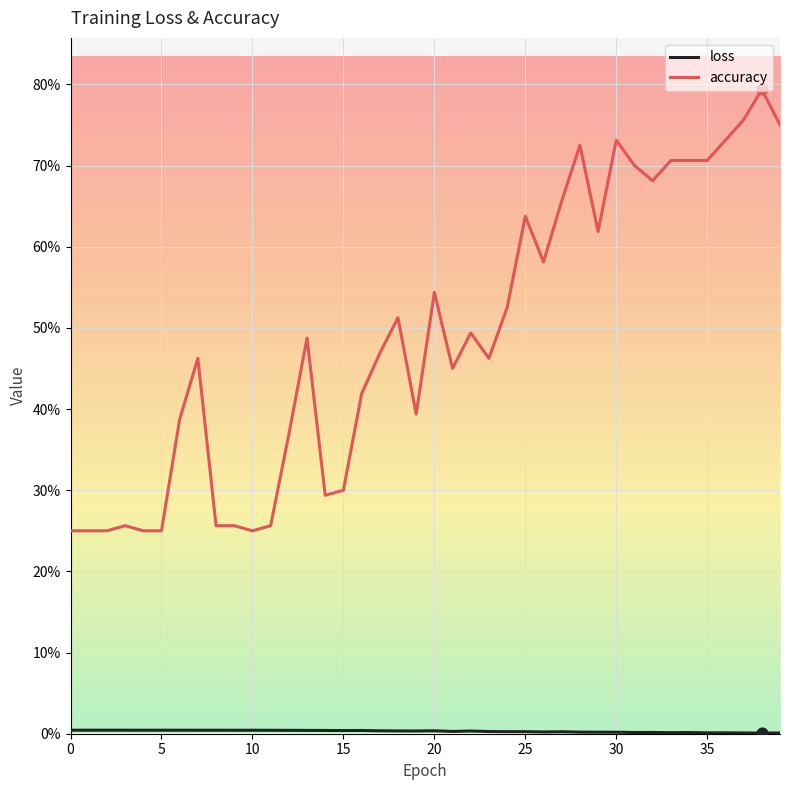

Does the chart have visible grid lines?

Yes